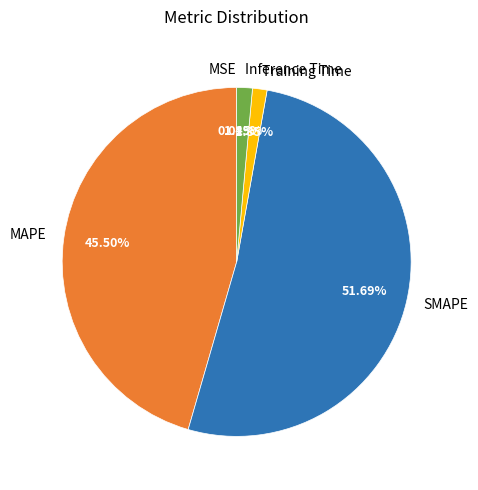

Which slice represents more than half of the pie?

SMAPE